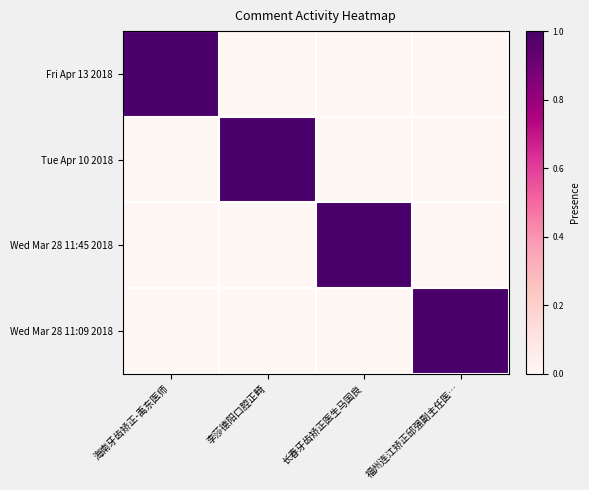

At how many categories does at least one series exceed 0?

4